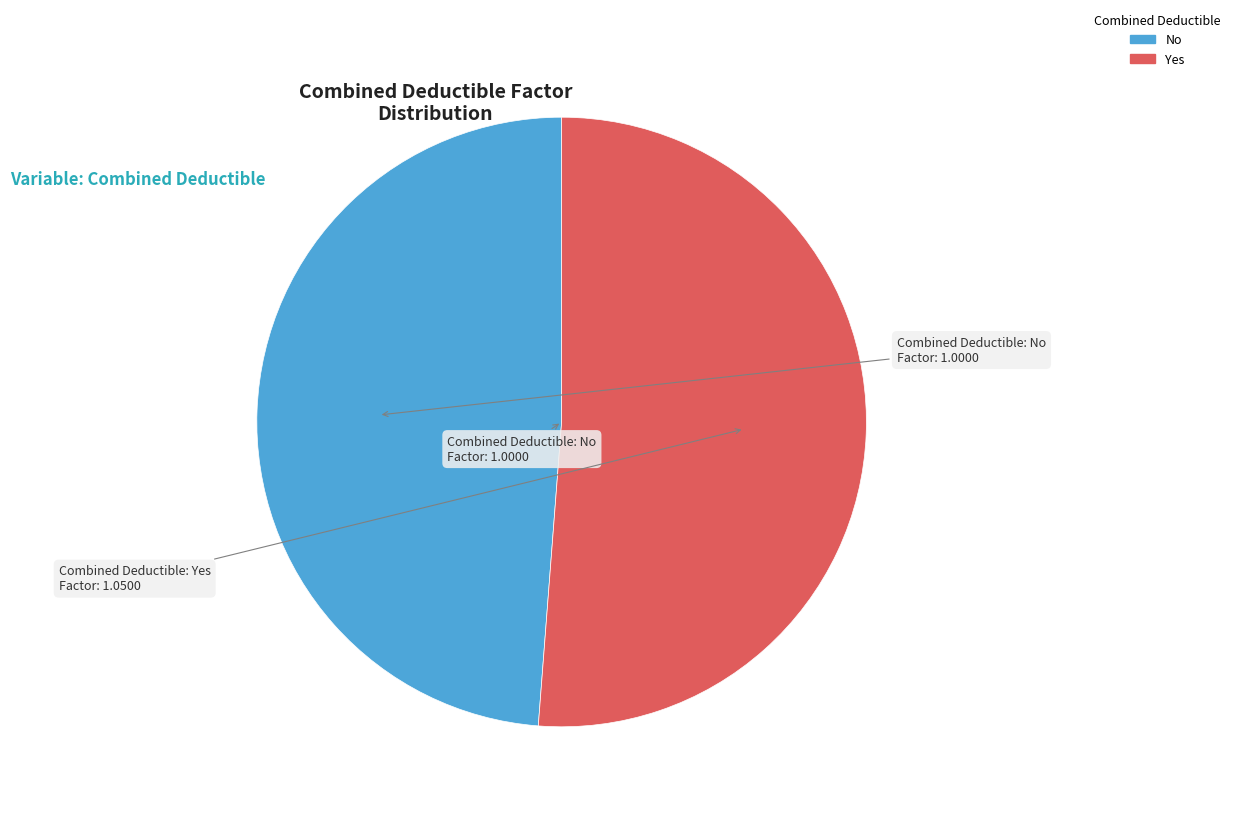

Is it true that Yes is 57% of the pie?

False